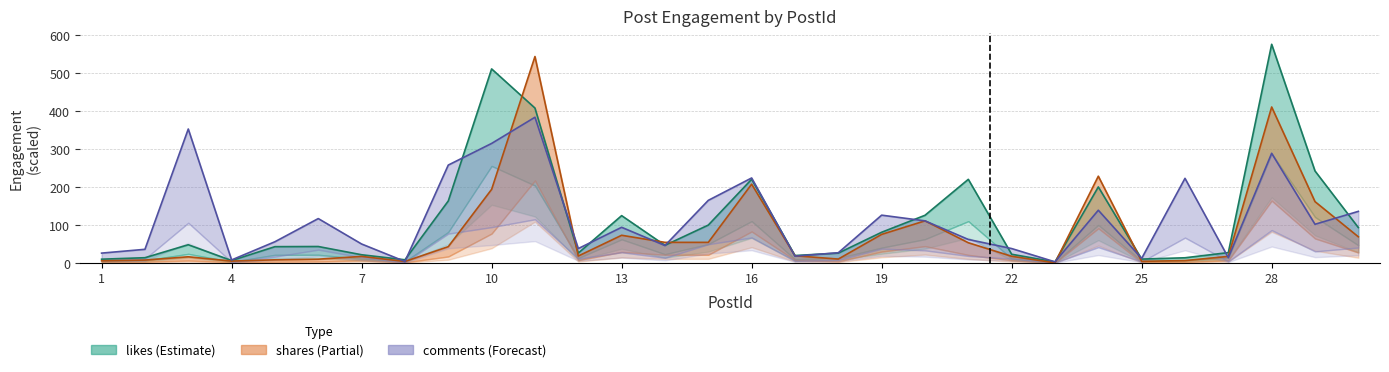

Reading right to left, list all the values displayed in this chart.

likes: 93.3	242.4	576.2	27.4	13.7	10.3	200.4	2.8	23.0	220.4	125.6	81.0	26.0	19.6	220.6	99.9	46.5	124.8	26.1	408.2	511.4	163.4	8.4	21.7	43.4	43.0	6.4	48.1	13.9	10.0
comments: 136.0	102.0	289.0	14.0	223.0	12.0	139.0	3.0	38.0	62.0	111.0	126.0	27.0	18.0	224.0	165.0	46.0	94.0	38.0	384.0	315.0	258.0	4.0	50.0	117.0	56.0	8.0	353.0	36.0	26.0
shares: 69.0	161.7	411.0	17.3	6.3	4.3	228.7	0.3	17.7	53.3	111.0	75.3	10.3	19.0	207.7	54.3	54.3	73.0	18.3	544.0	194.0	43.0	4.0	17.3	10.0	8.3	5.0	16.3	7.7	5.7